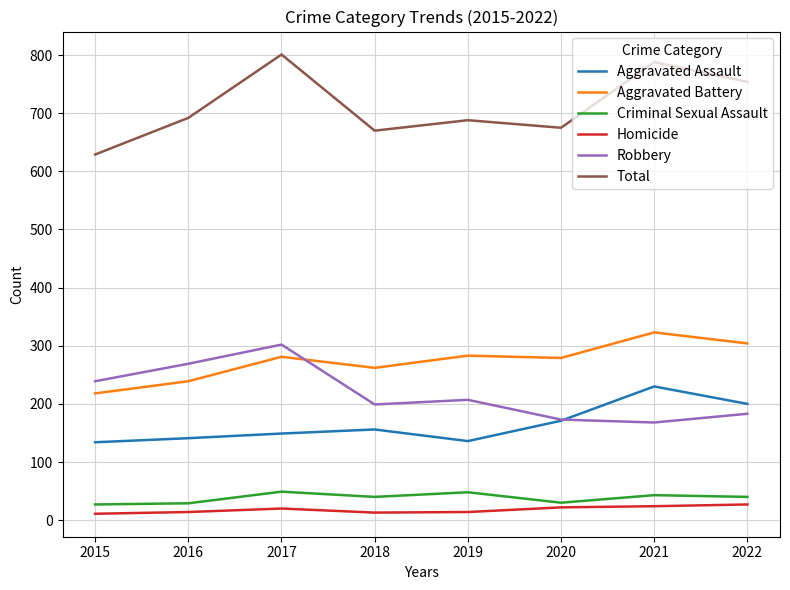

Where do Robbery and Aggravated Battery first cross each other?

2017 and 2018